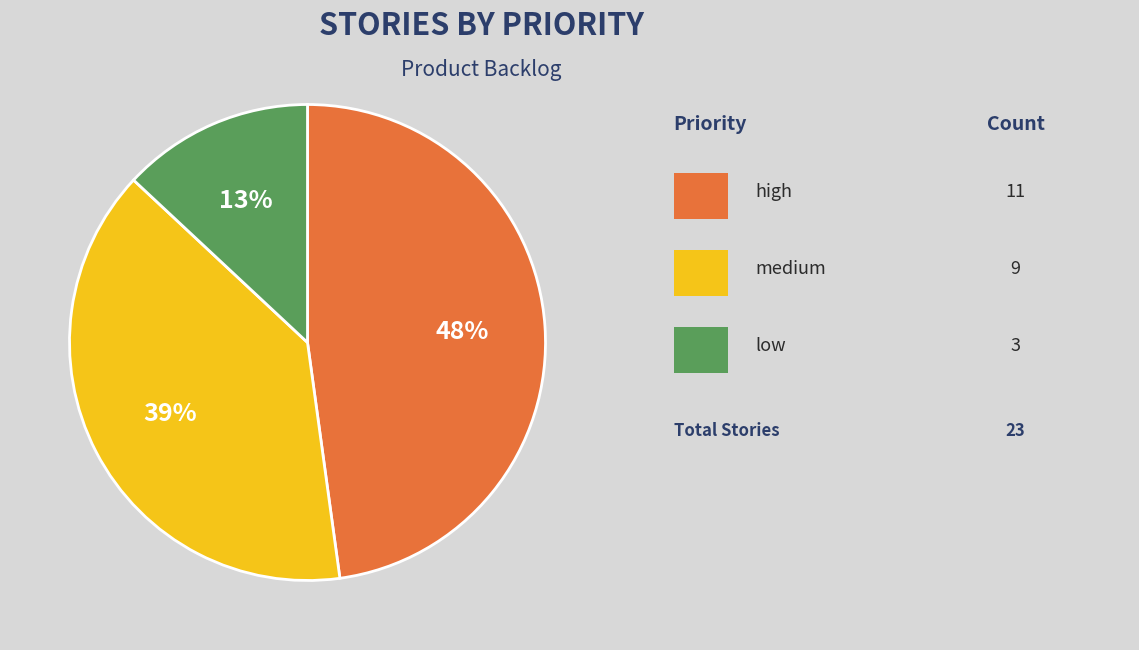

How many slices are in this pie chart?

3